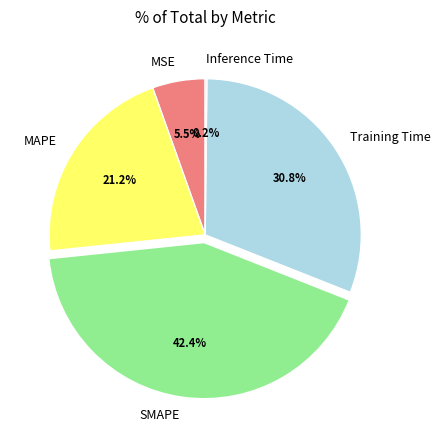

True or false: MSE accounts for 14% of the total.

False